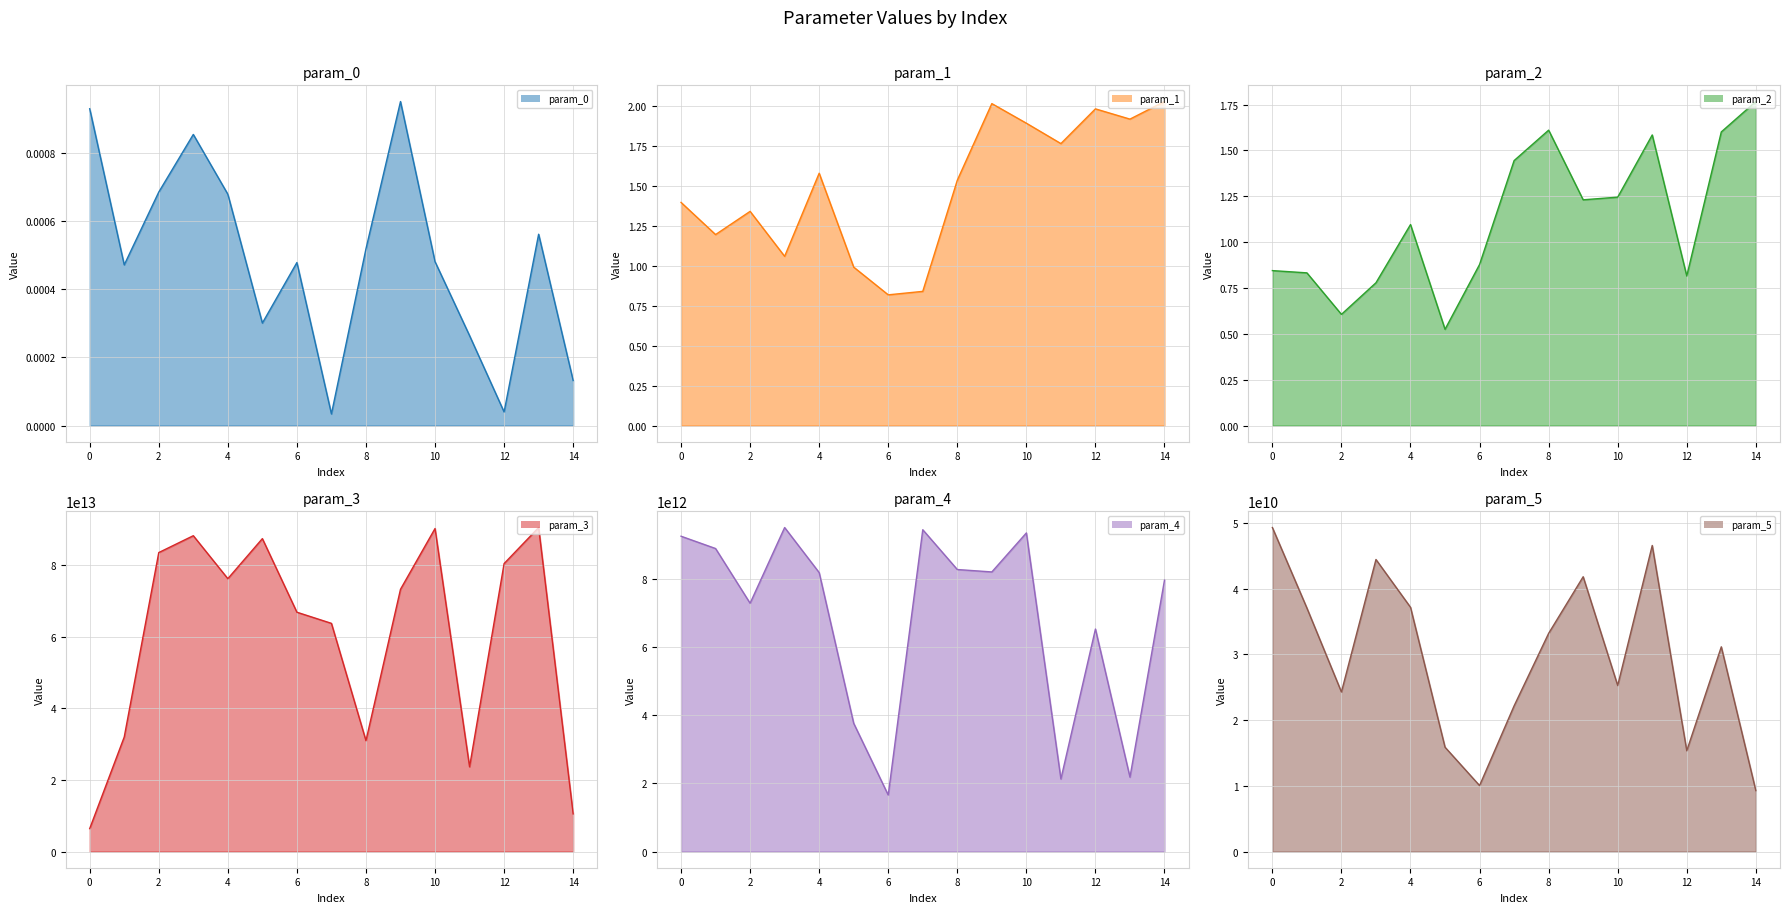

True or false: param_1_line and param_5_line intersect in this chart.

False